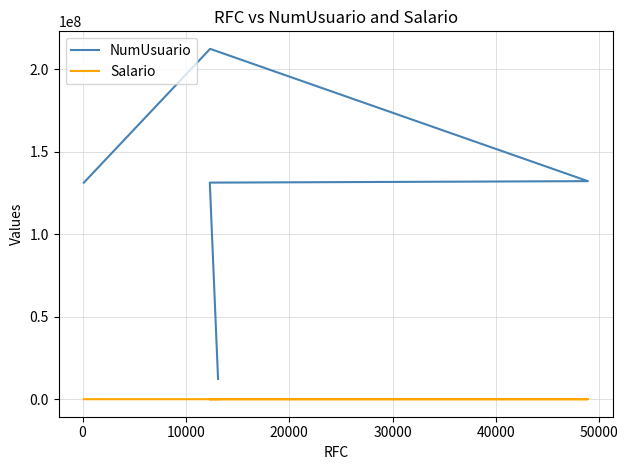

Which series has the largest total across all categories?

NumUsuario